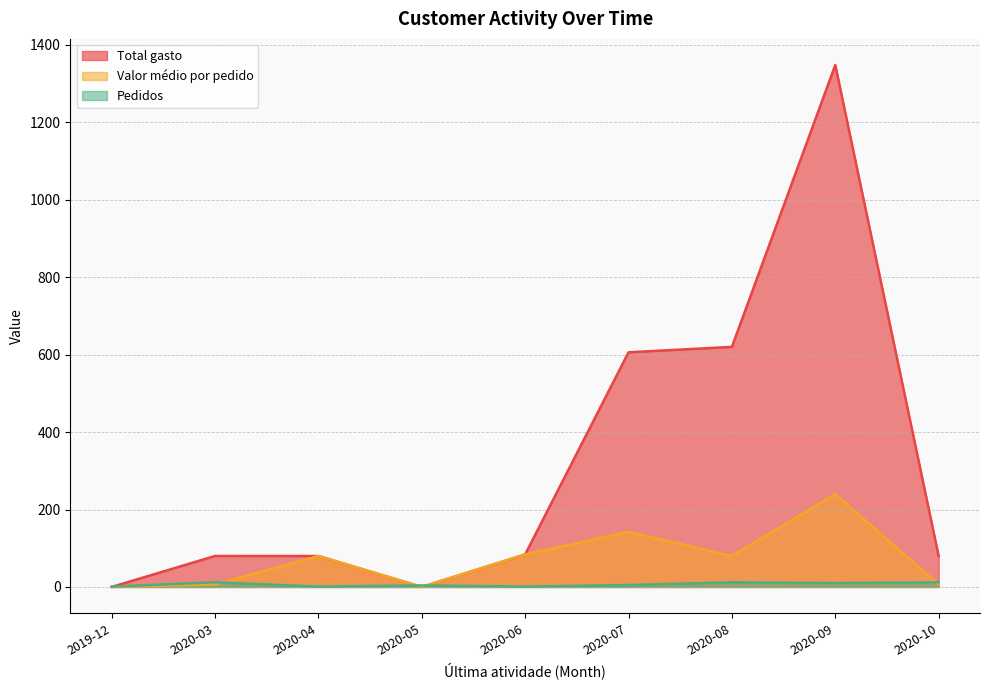

At 2020-07, list the series in order from largest to smallest.

Total gasto, Valor médio por pedido, Pedidos